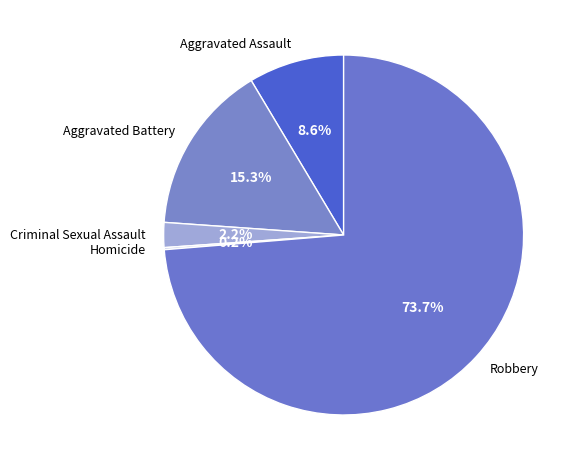

Do Robbery and Aggravated Assault together represent more than half of the pie?

Yes